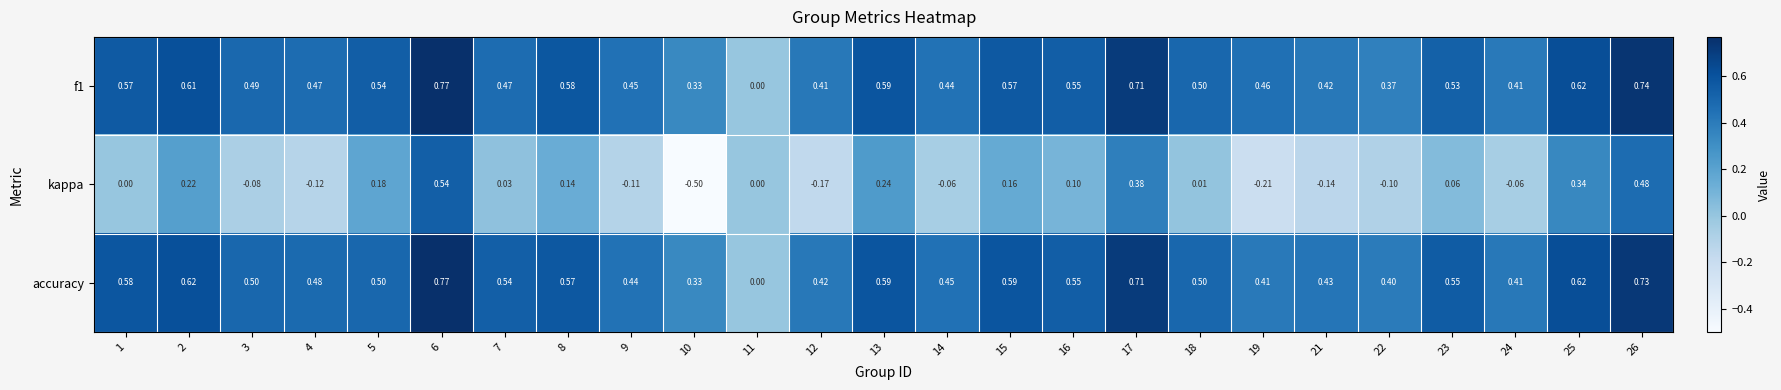

Which series has the largest range (max minus min)?

kappa